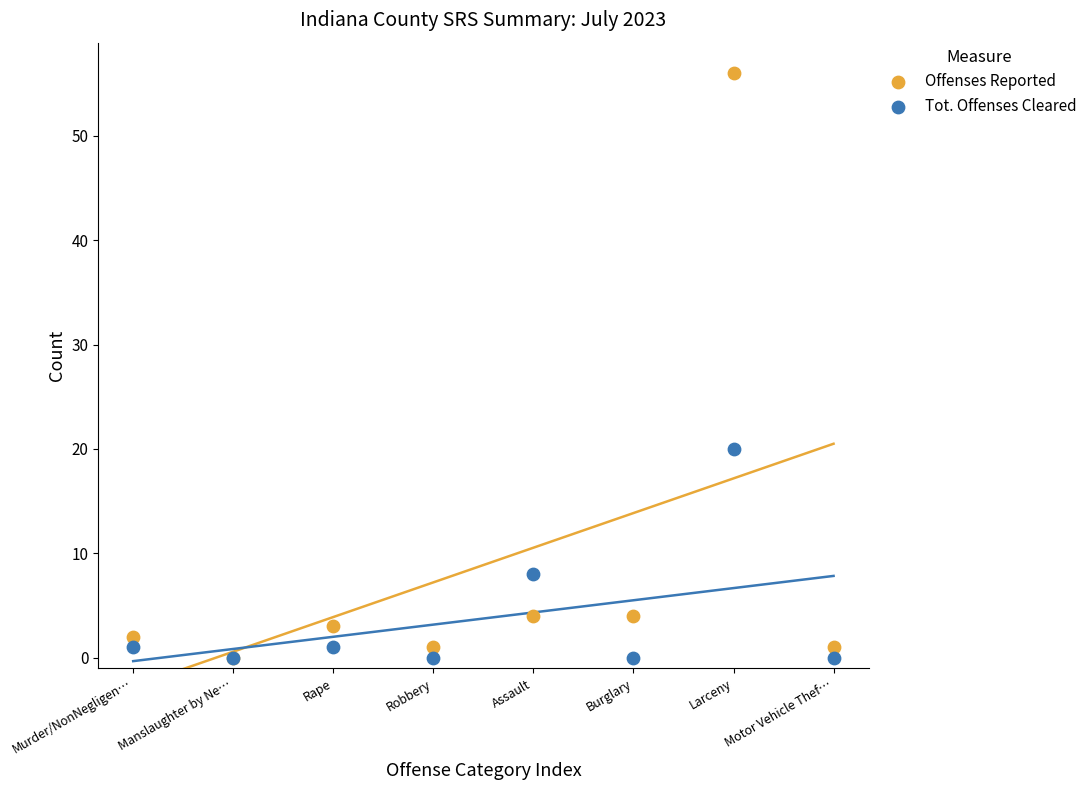

Which series has the largest Y range (max minus min)?

Offenses Reported